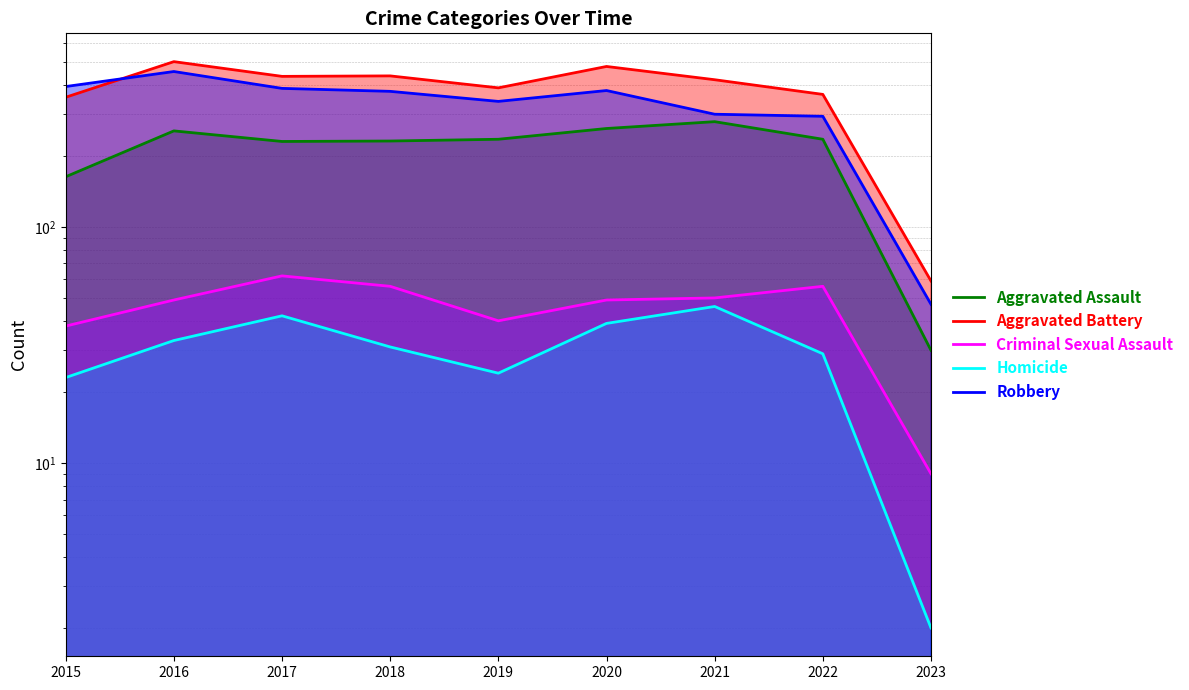

Reading left to right, list all the values displayed in this chart.

Aggravated Assault: 163	255	230	231	235	261	279	235	30
Aggravated Battery: 354	501	434	436	388	478	420	364	59
Criminal Sexual Assault: 38	49	62	56	40	49	50	56	9
Homicide: 23	33	42	31	24	39	46	29	2
Robbery: 393	455	386	375	340	378	300	294	47